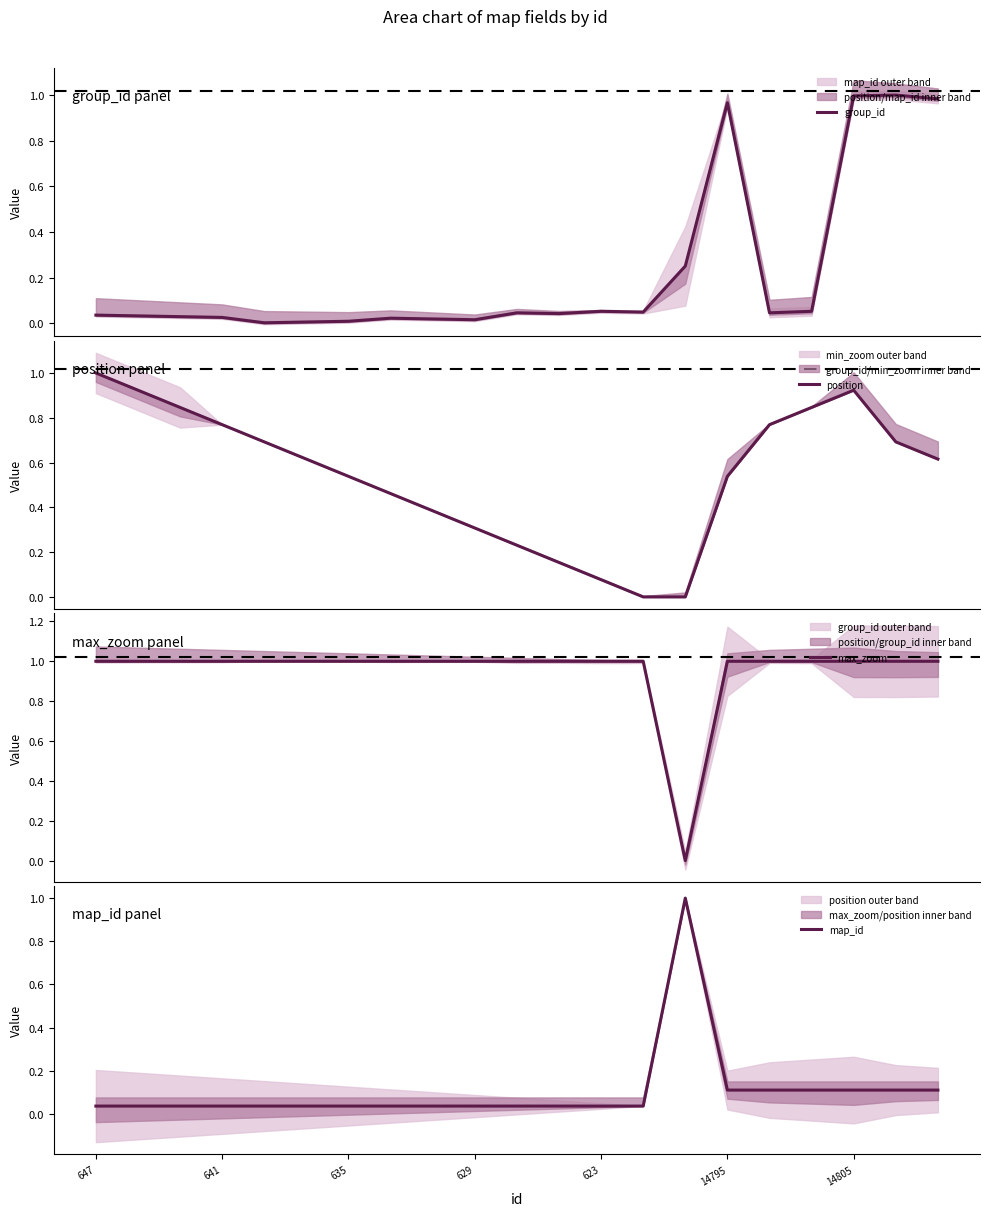

List the series in order of their peak value, lowest first.

group_id, position, max_zoom, map_id